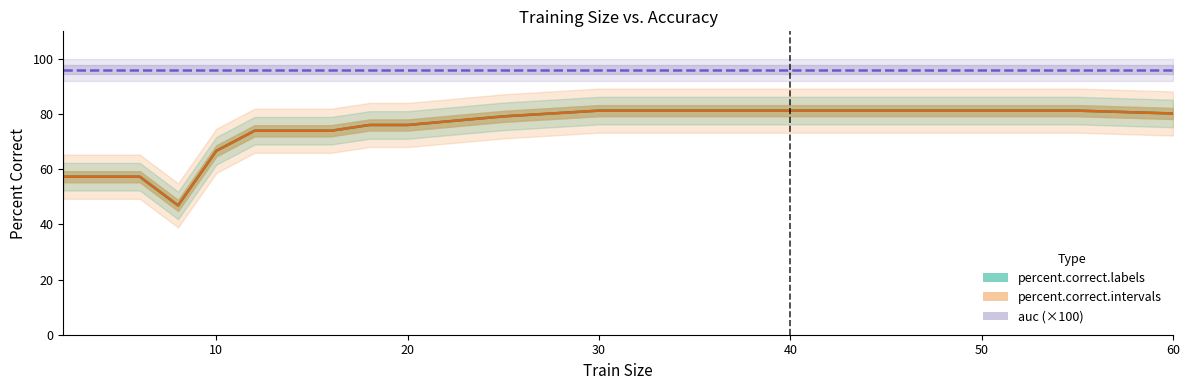

What are all the series names shown in the legend?

percent.correct.labels, percent.correct.intervals, auc (×100)